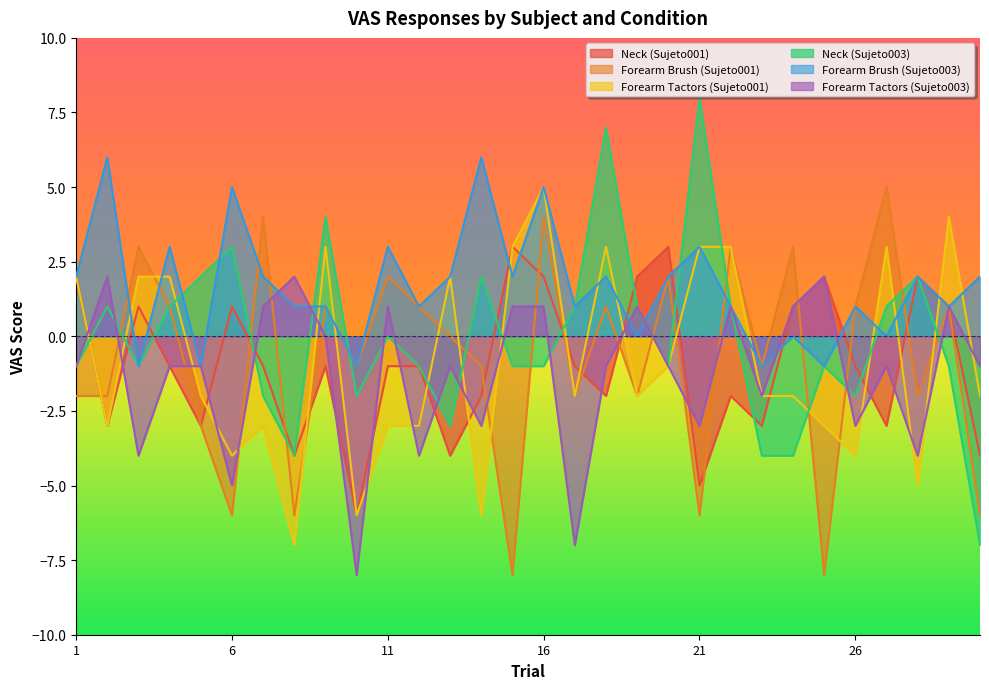

Where is the first local minimum for Forearm Brush (Sujeto003)?

3